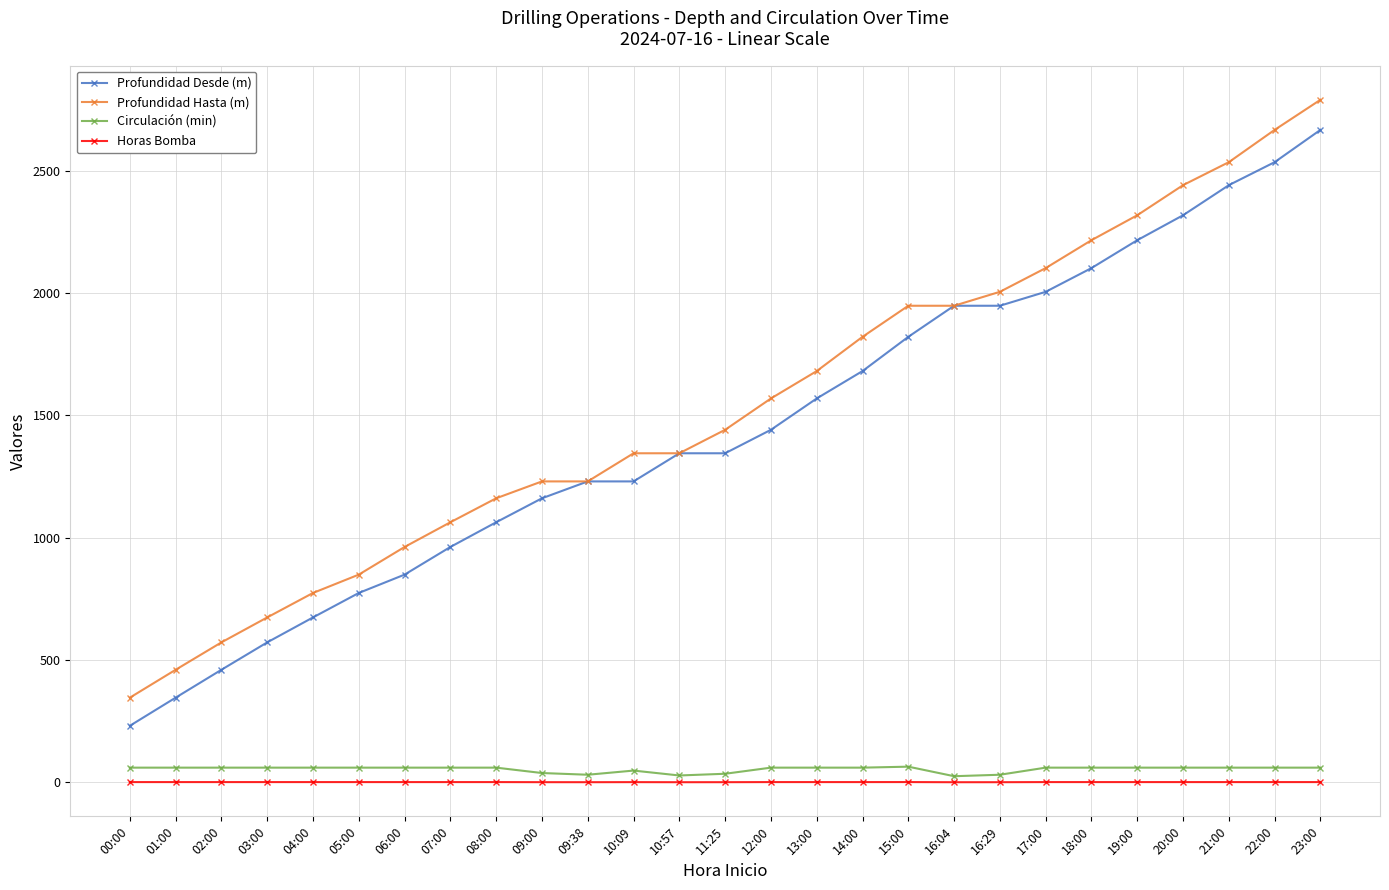

What is the difference between the maximum and minimum values in the Profundidad Desde (m) series?

2436.0